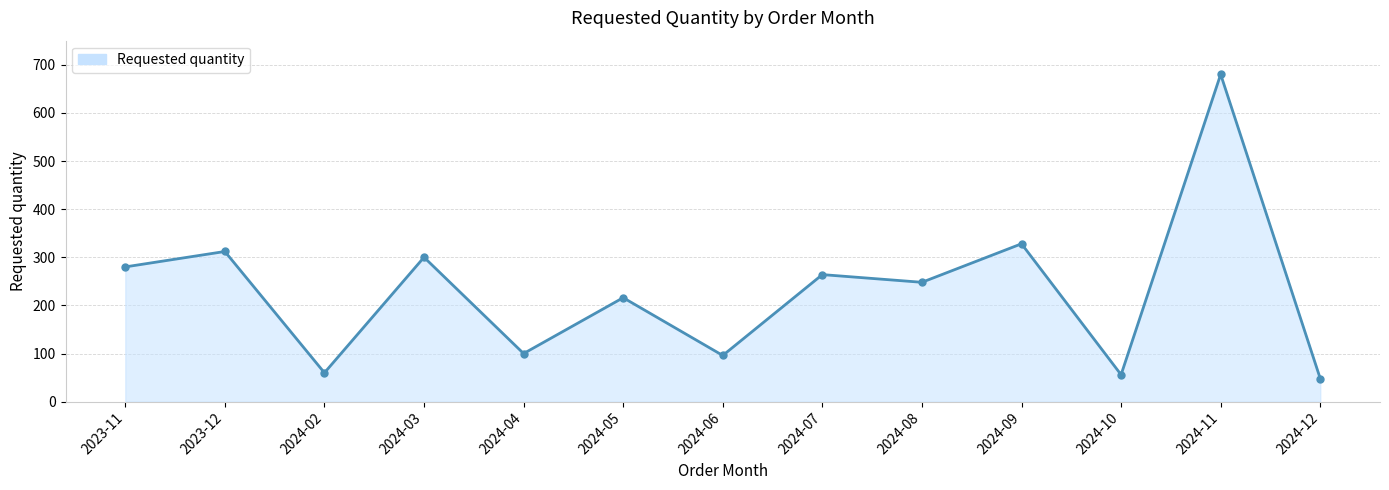

How many distinct data groups are displayed?

1